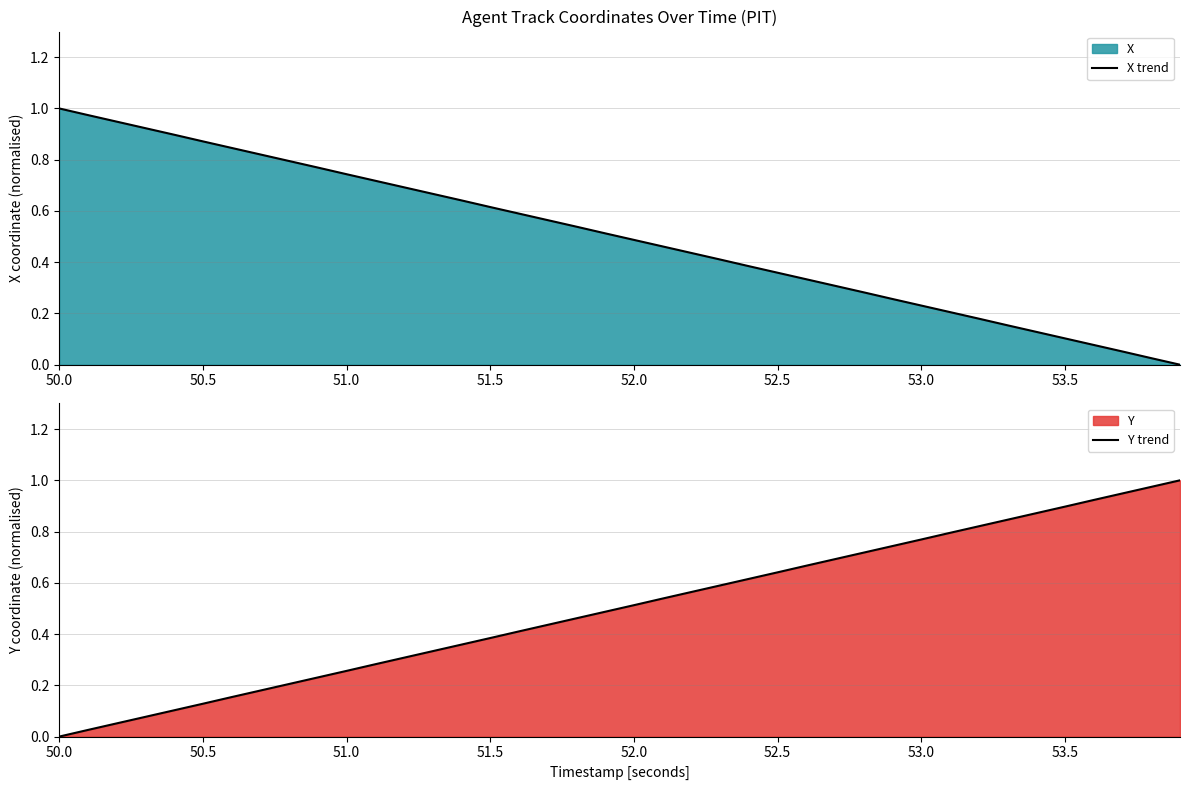

What is the label of the 31st point from the left?

53.0